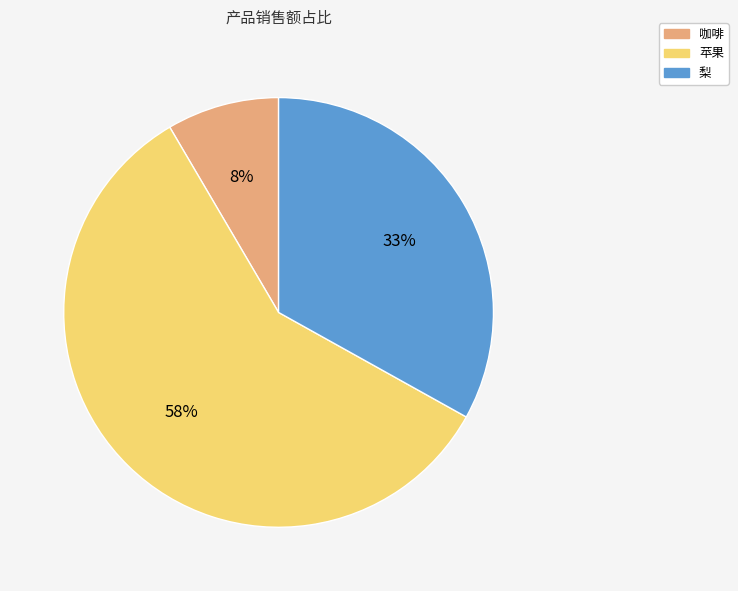

To the nearest percent, what is the average slice percentage?

33%